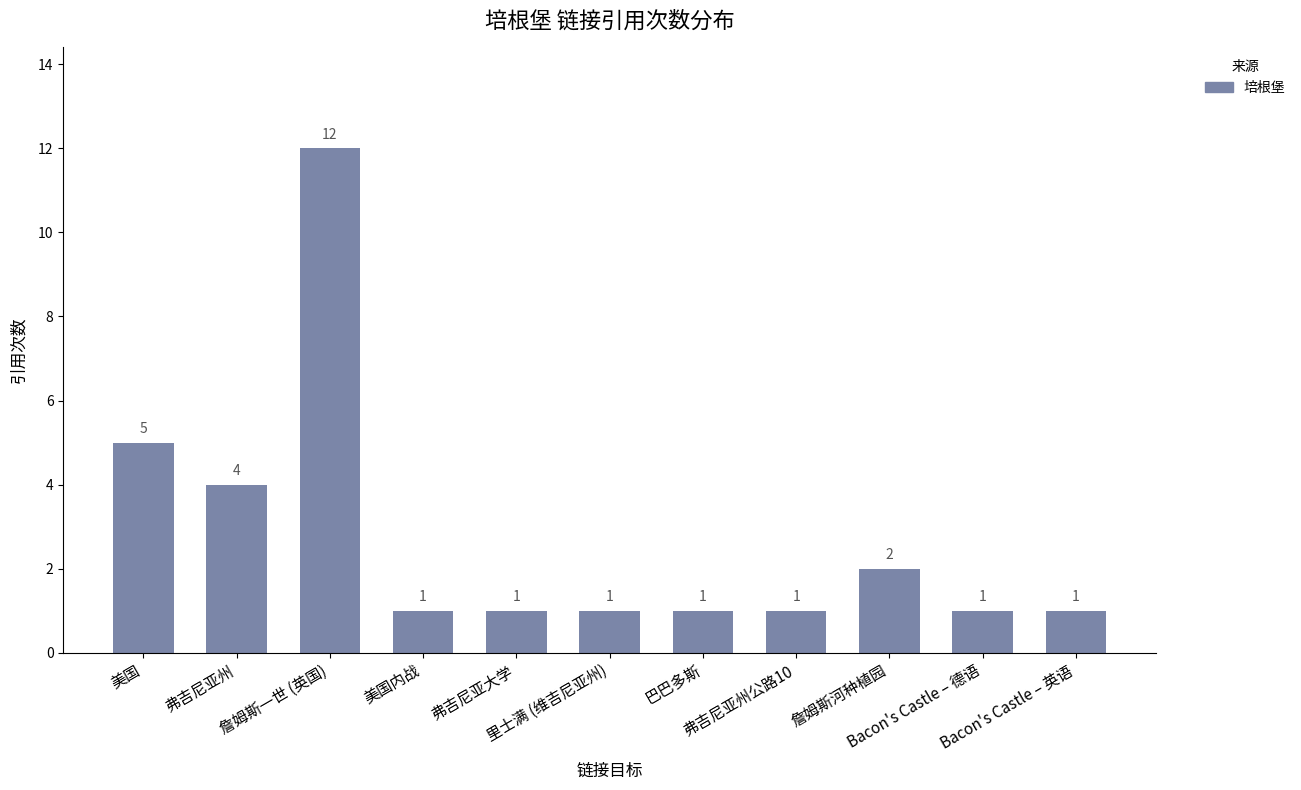

Count the number of values greater than 1.

4